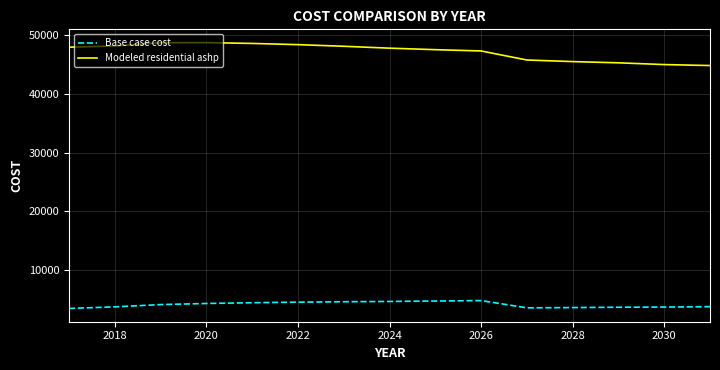

How many values in the Base case cost series are below 4151?

7